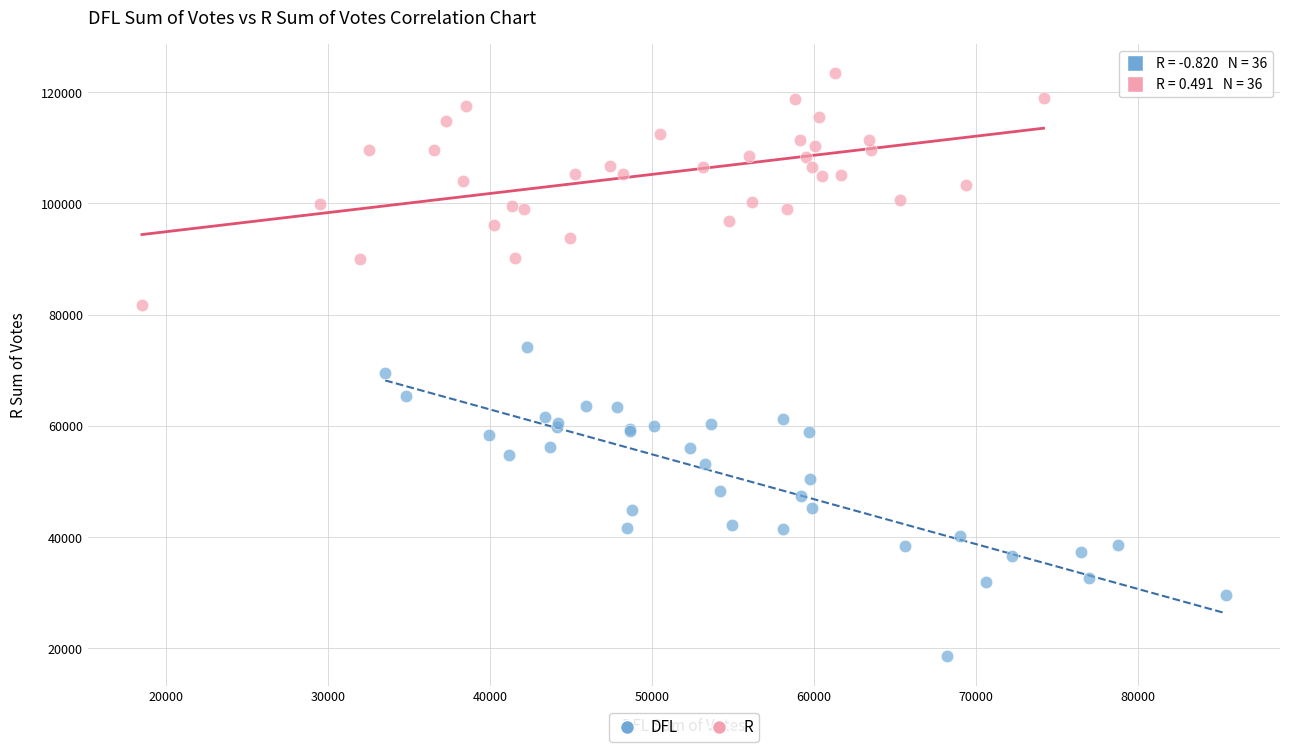

Which series has the largest Y range (max minus min)?

DFL